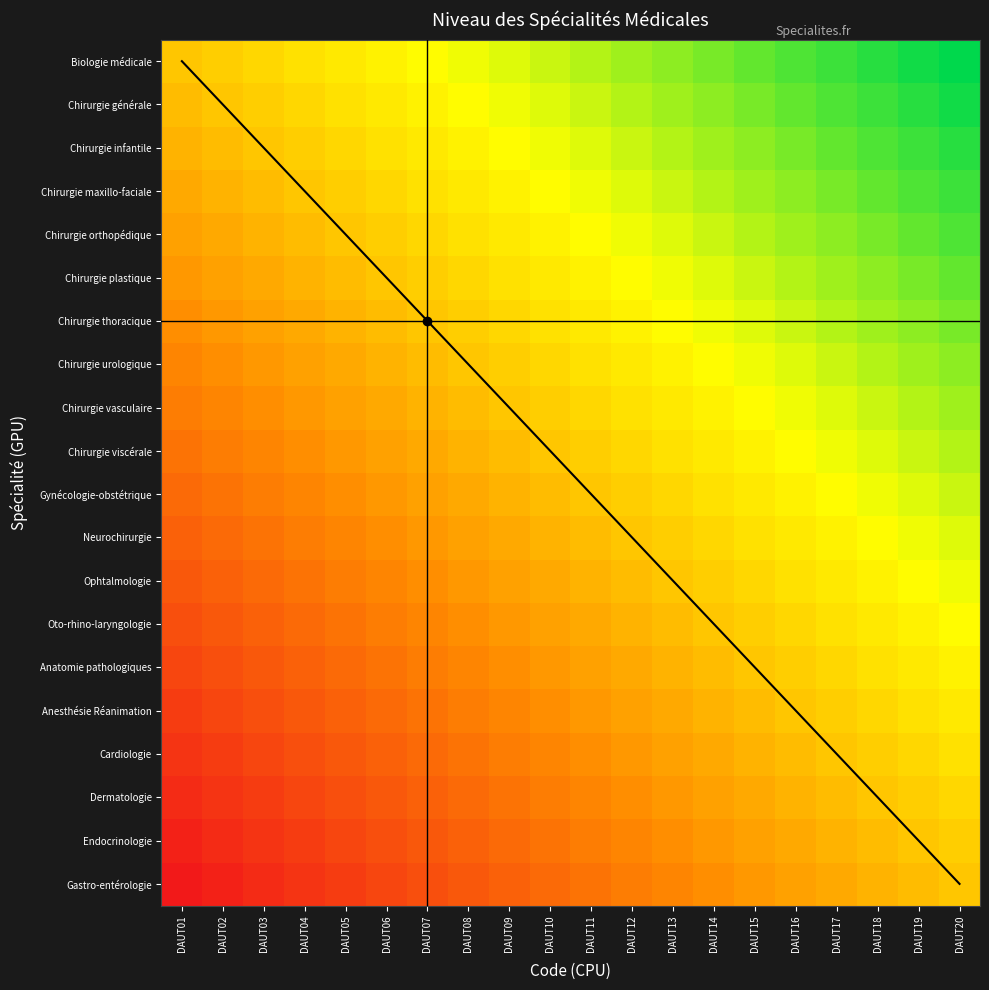

At which category is the sum across all series the highest?

DAUT20